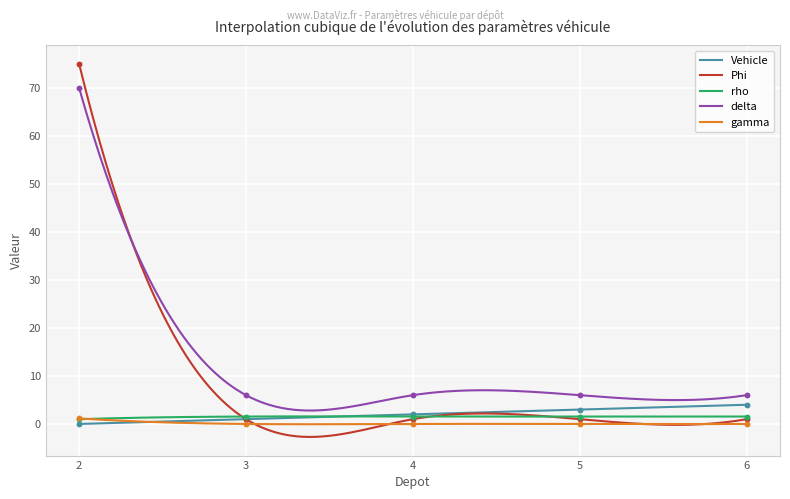

Which series reaches the minimum Y coordinate?

Vehicle